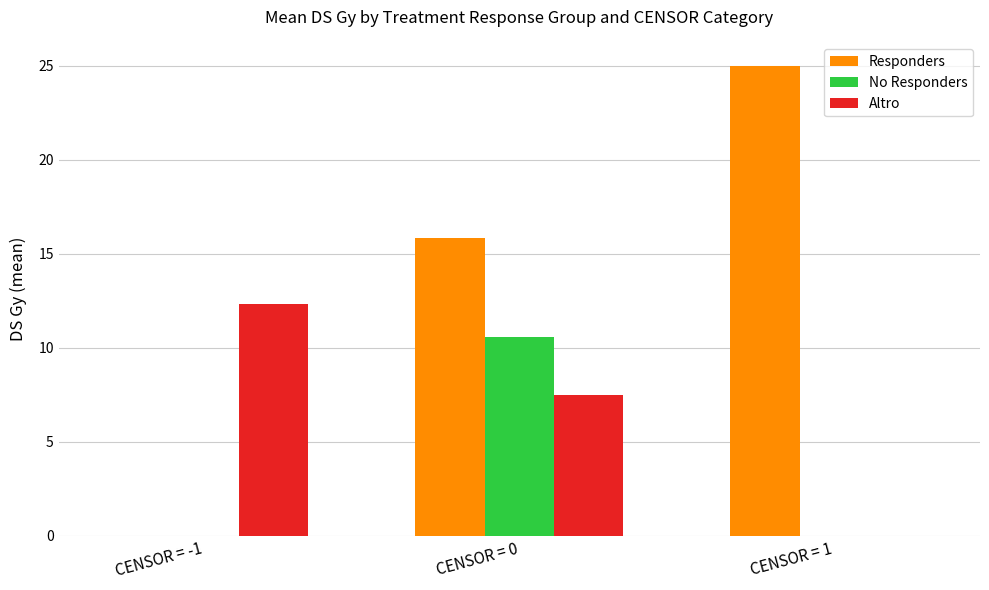

Is the value of No Responders at CENSOR = -1 greater than the value of Altro at CENSOR = 0?

No